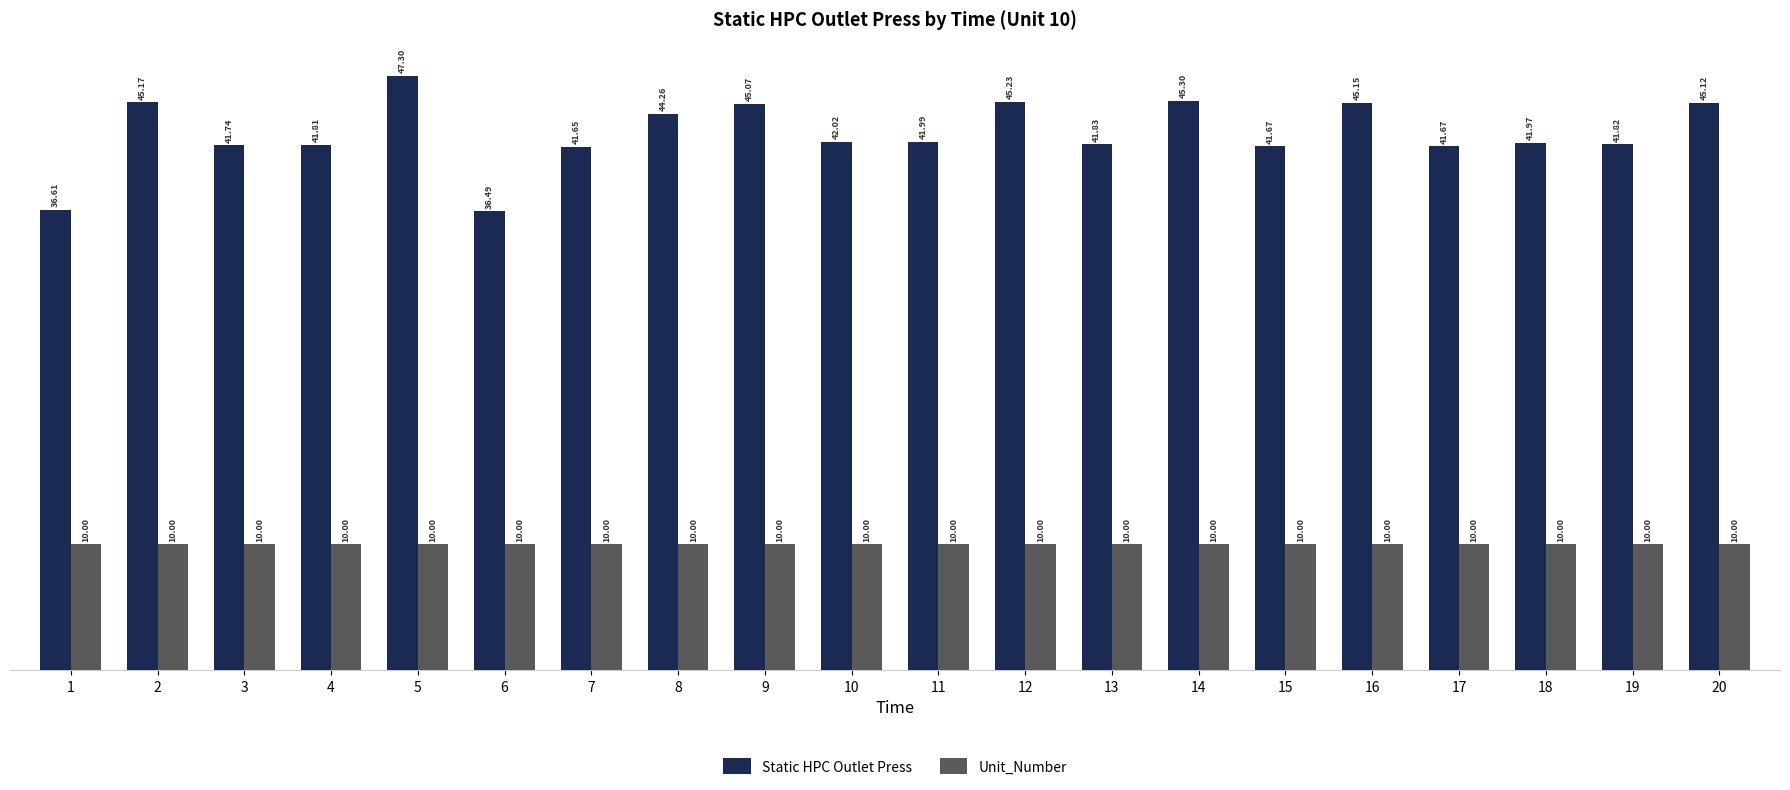

How many bars are there in total?

40